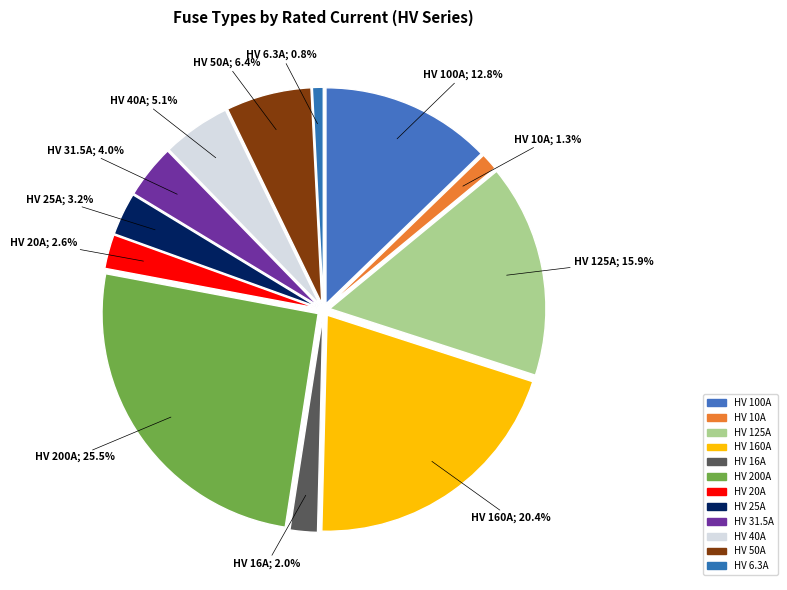

Count the number of slices in the pie.

12